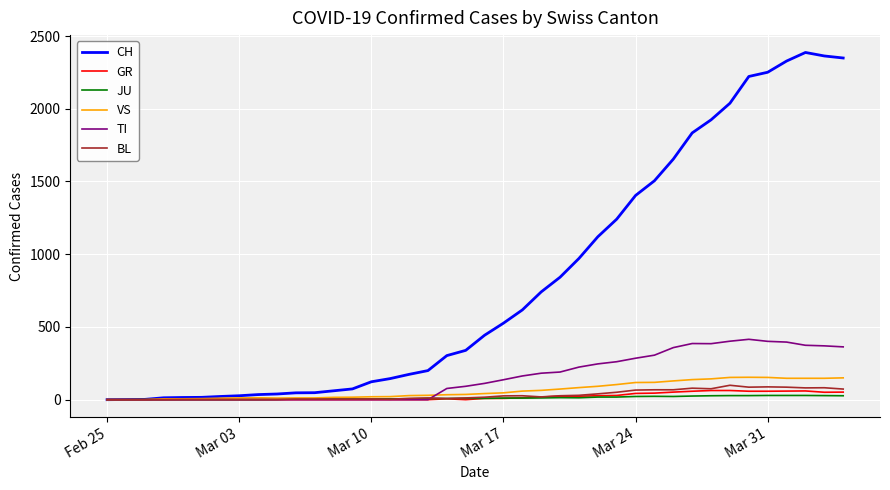

Which series has the largest total across all categories?

CH